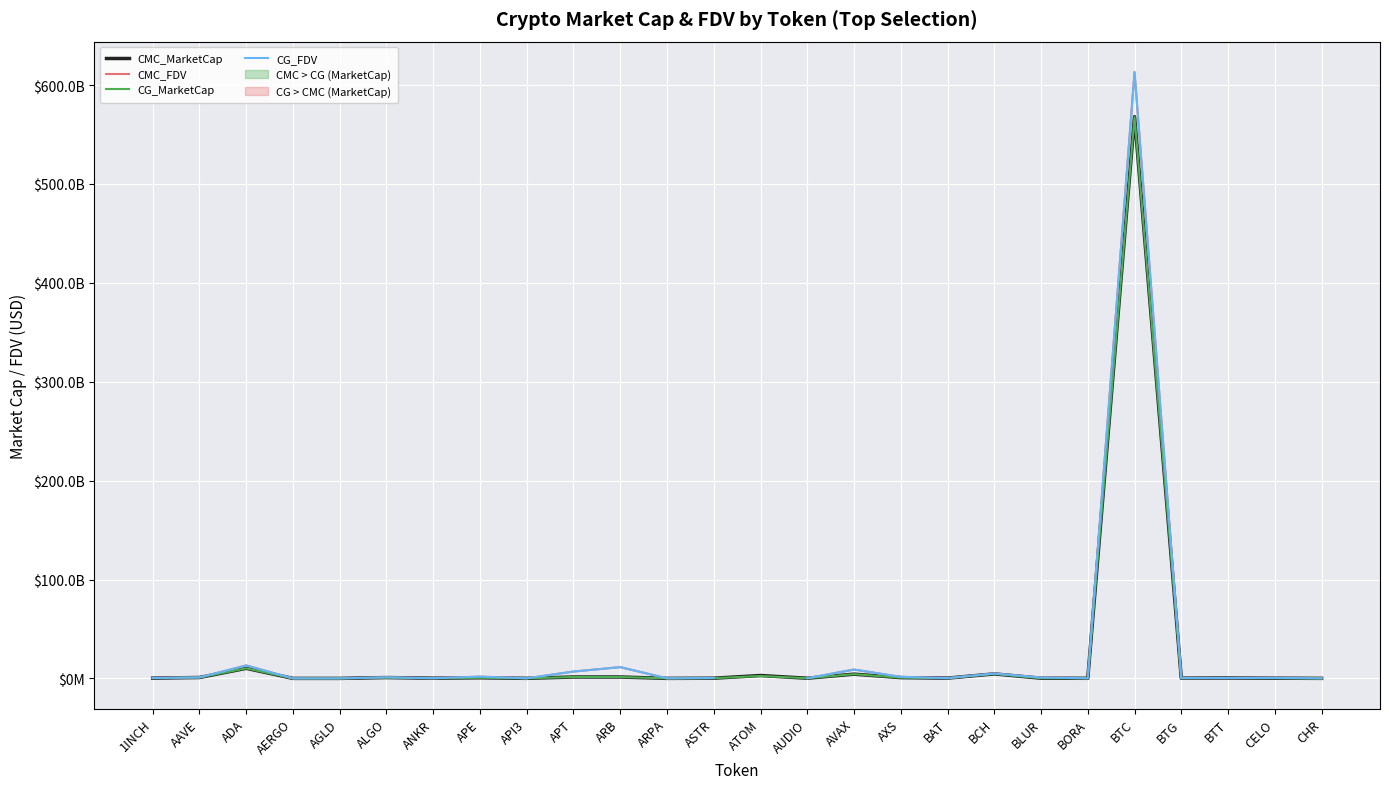

Which series has the largest total across all categories?

CMC_MarketCap